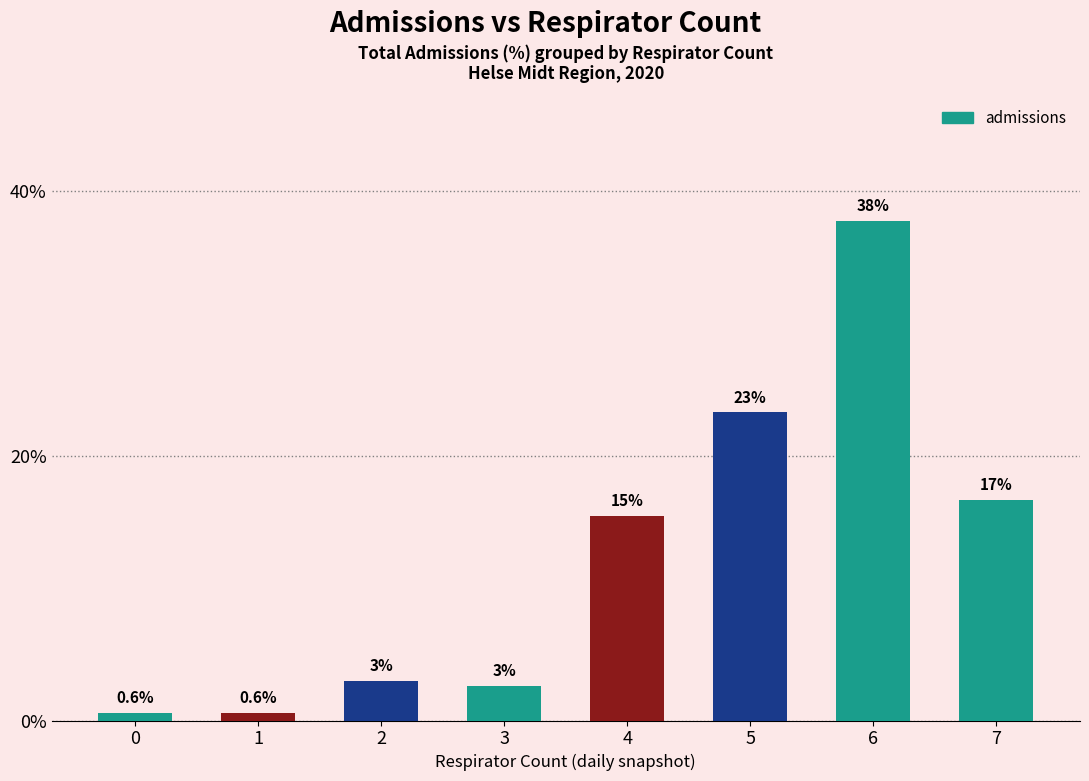

Are the bars grouped side by side (vs. stacked)?

No